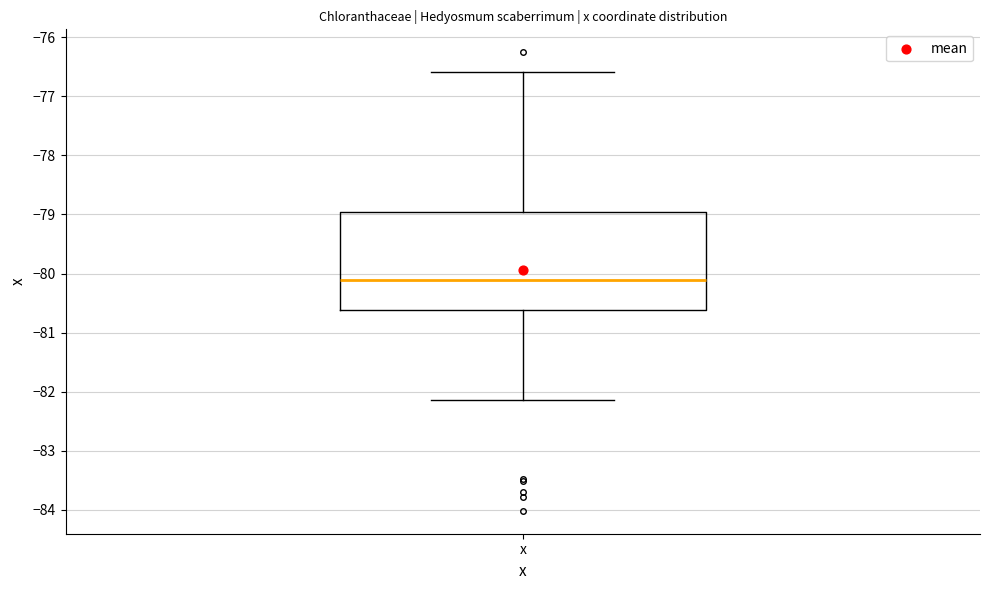

Read this box plot against the y-axis: the position of the median line, the range covered by the box, and the ends of both whiskers. The values are not printed on the chart, so give them approximately, as read against the axis.

median -80.1, box -80.6 to -79.0, whiskers -82.1 to -76.6